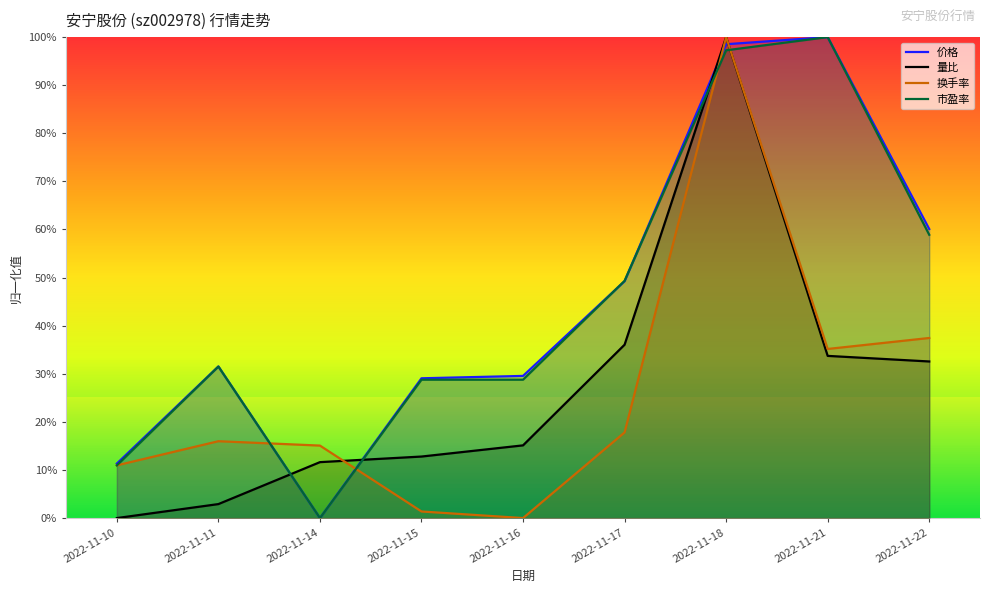

Reading left to right, what are all the values shown in this chart?

价格: 2022-11-10=0.1	2022-11-11=0.3	2022-11-14=0.0	2022-11-15=0.3	2022-11-16=0.3	2022-11-17=0.5	2022-11-18=1.0	2022-11-21=1.0	2022-11-22=0.6
量比: 2022-11-10=0.0	2022-11-11=0.0	2022-11-14=0.1	2022-11-15=0.1	2022-11-16=0.2	2022-11-17=0.4	2022-11-18=1.0	2022-11-21=0.3	2022-11-22=0.3
换手率: 2022-11-10=0.1	2022-11-11=0.2	2022-11-14=0.2	2022-11-15=0.0	2022-11-16=0.0	2022-11-17=0.2	2022-11-18=1.0	2022-11-21=0.4	2022-11-22=0.4
市盈率: 2022-11-10=0.1	2022-11-11=0.3	2022-11-14=0.0	2022-11-15=0.3	2022-11-16=0.3	2022-11-17=0.5	2022-11-18=1.0	2022-11-21=1.0	2022-11-22=0.6